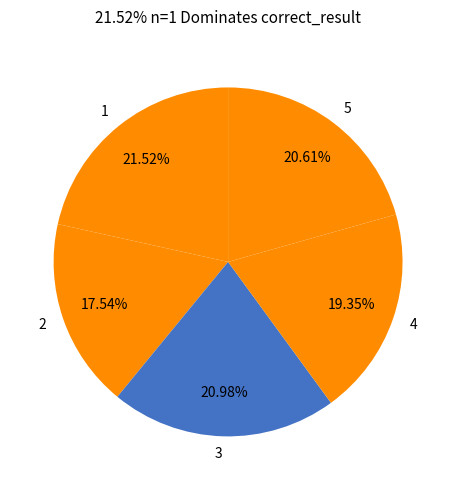

To the nearest percent, what is the difference between the largest and smallest slice percentages?

4%